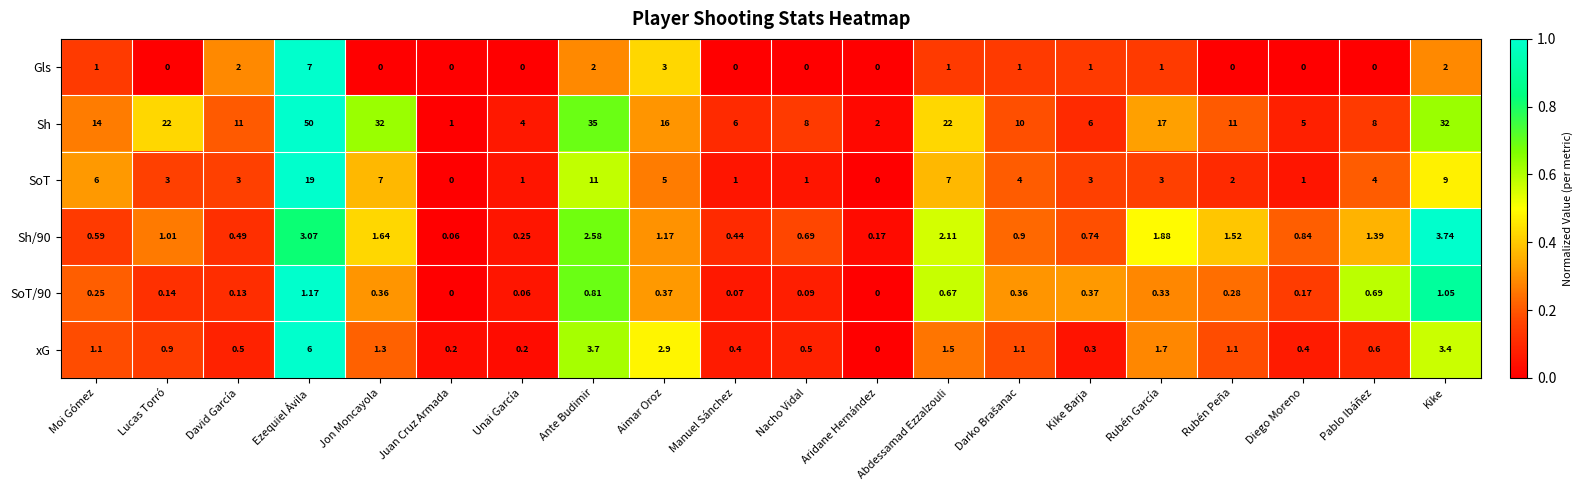

Where does the Sh/90 series first go above 1?

Lucas Torró